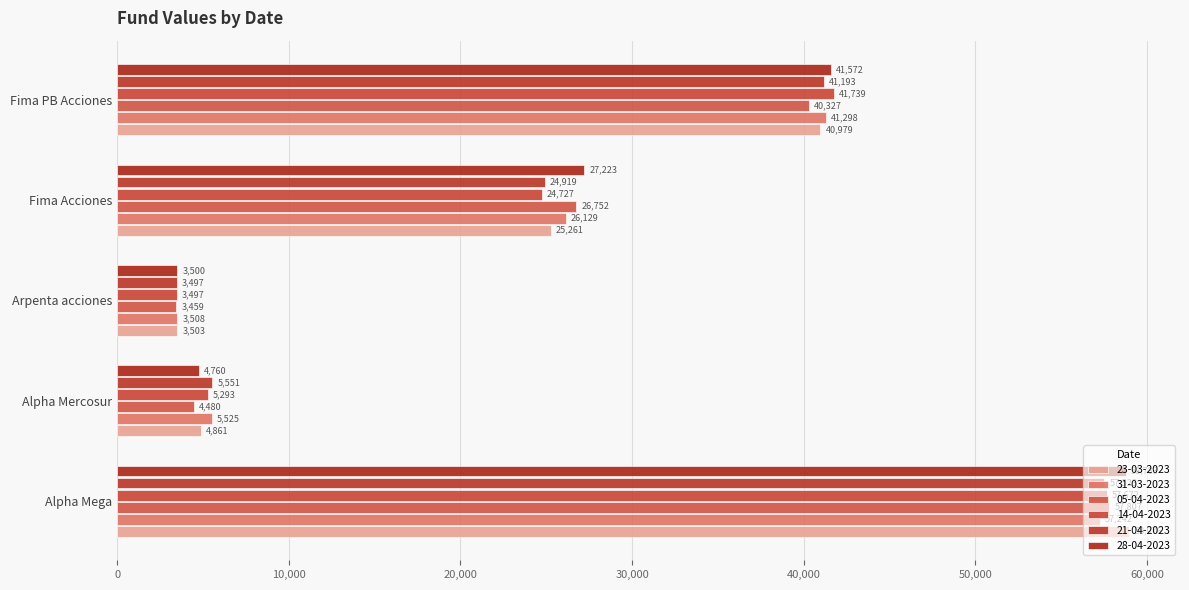

How many data points does each series have?

5